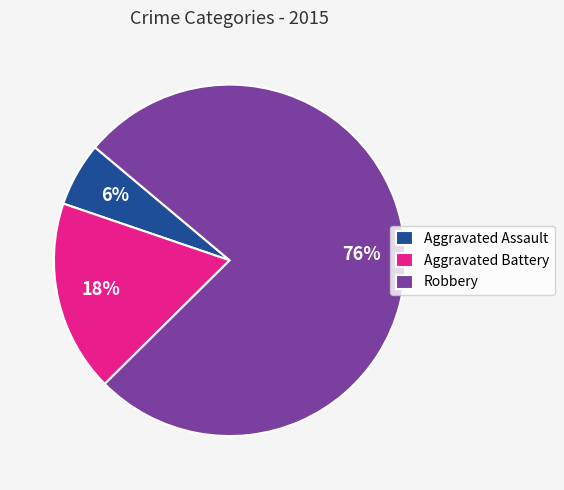

The Aggravated Assault slice represents 6% of the pie. True or false?

True